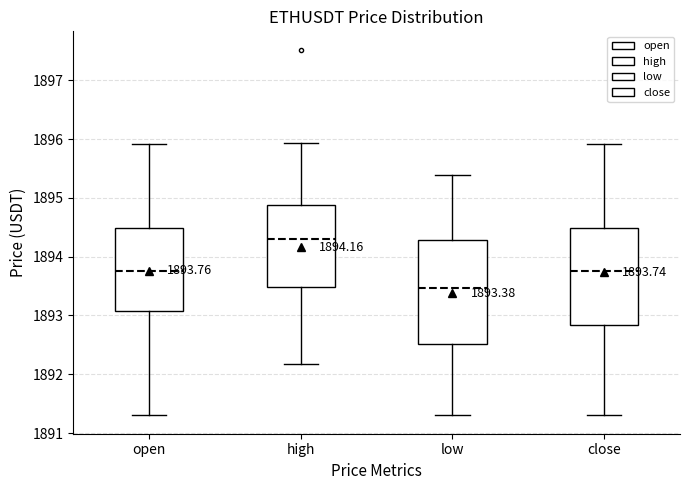

Which box has the lowest median line?

low